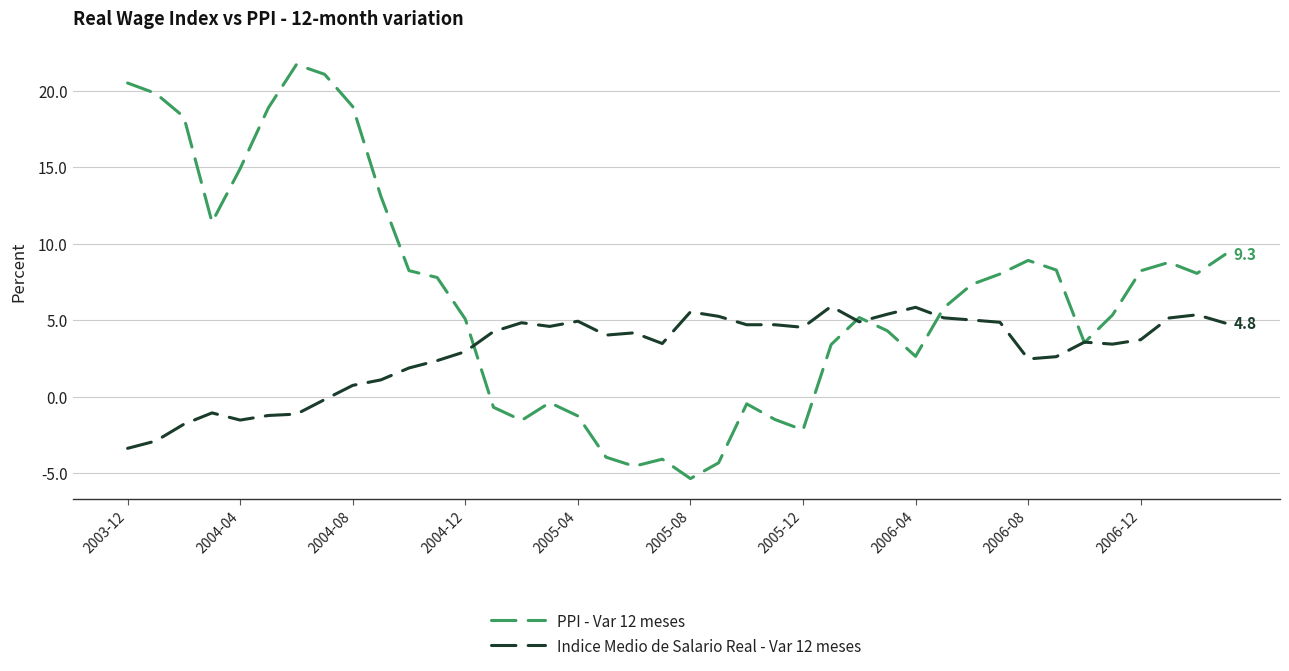

What is the sum of all PPI - Var 12 meses values?

266.5